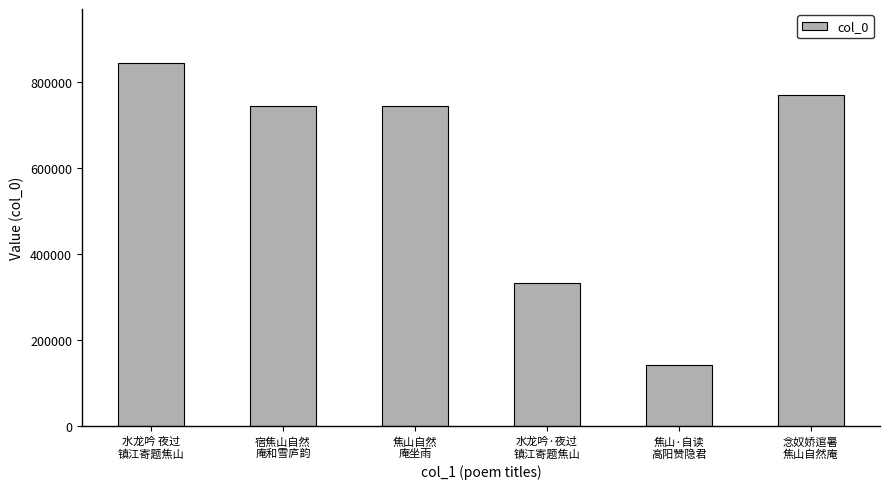

What is the change in value from 宿焦山自然
庵和雪庐韵 to 水龙吟·夜过
镇江寄题焦山?

-411251